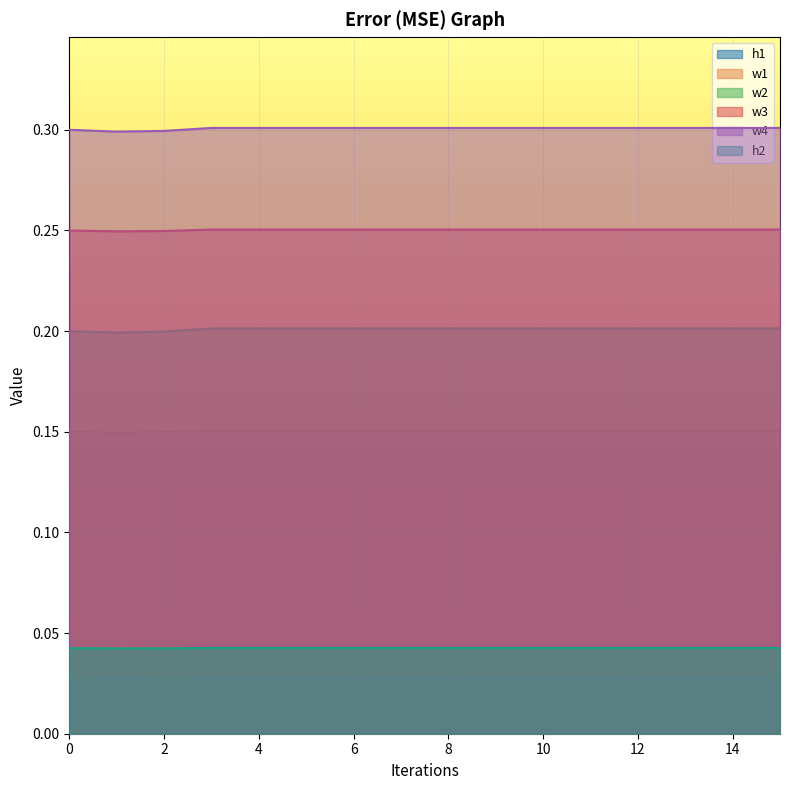

True or false: w3 and w1 intersect in this chart.

False